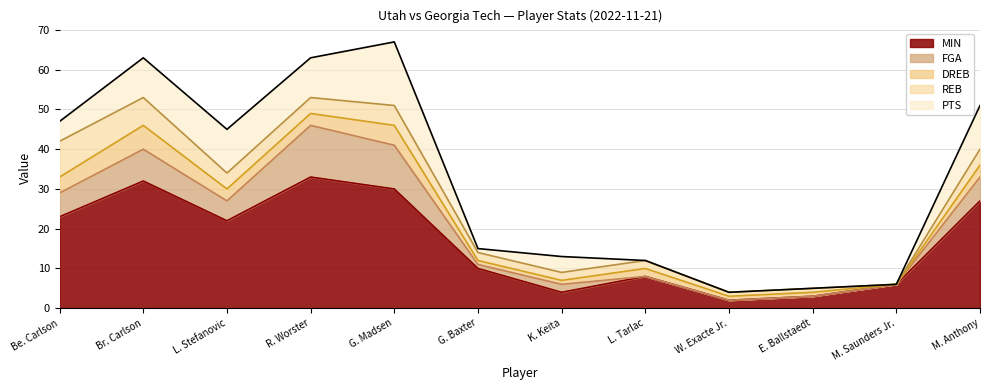

What is the sum of all FGA values?

52